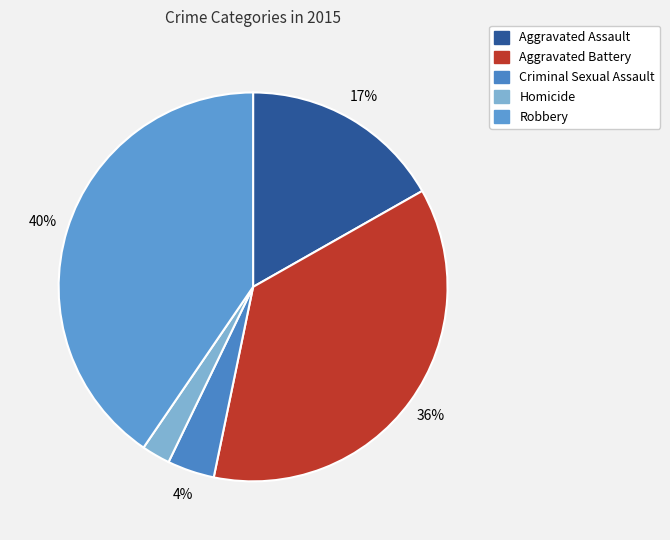

To the nearest percent, what is the combined percentage of Aggravated Assault and Robbery?

57%